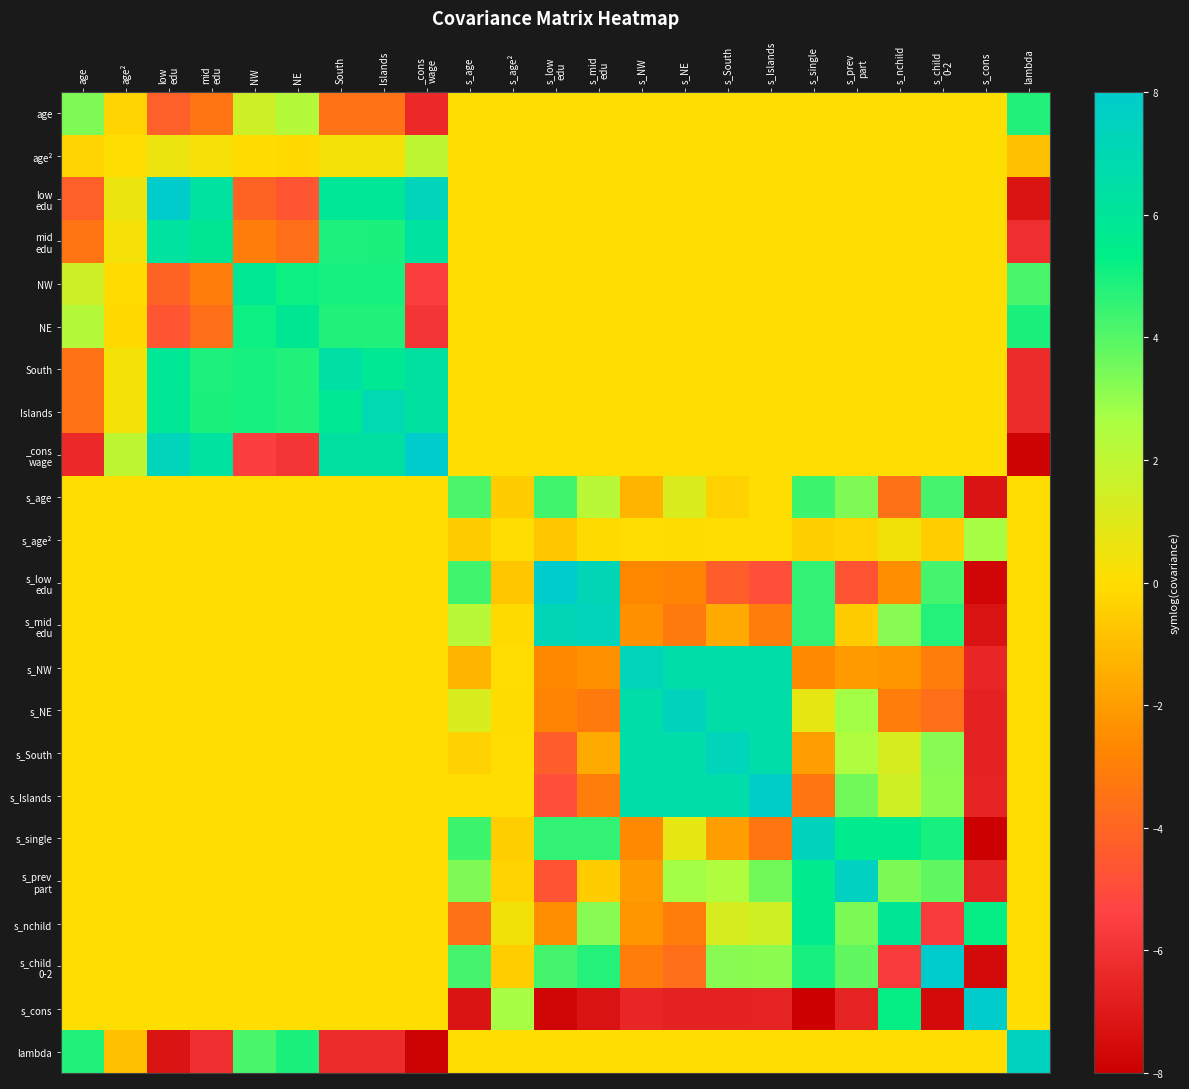

Which label corresponds to the smallest value in the chart?

s_cons